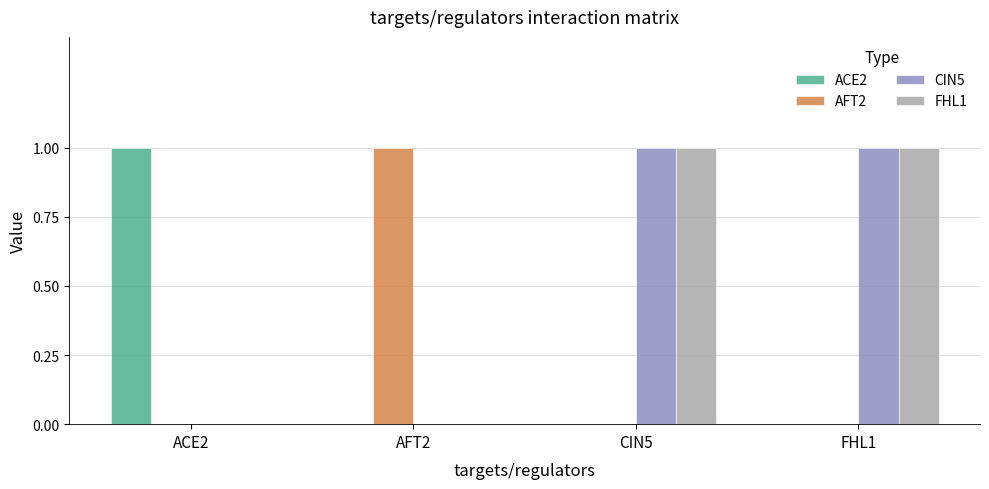

The value of AFT2 at ACE2 is 0. True or false?

True